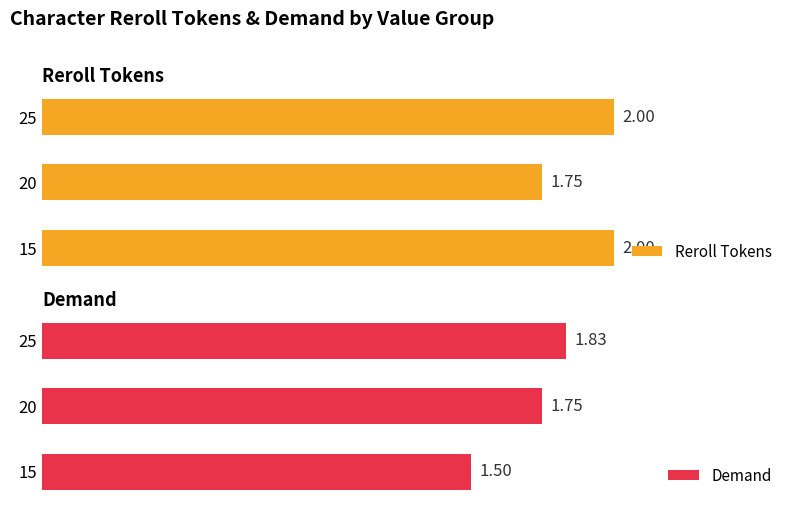

Is it true that Reroll Tokens equals 2.0 at 15?

True